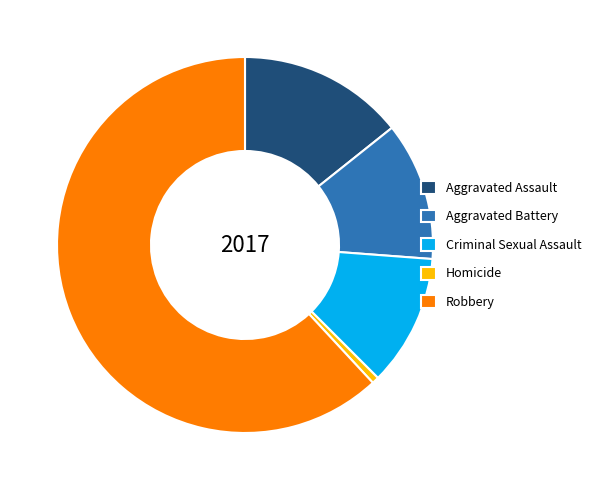

Rank the categories by value from lowest to highest.

Homicide, Criminal Sexual Assault, Aggravated Battery, Aggravated Assault, Robbery